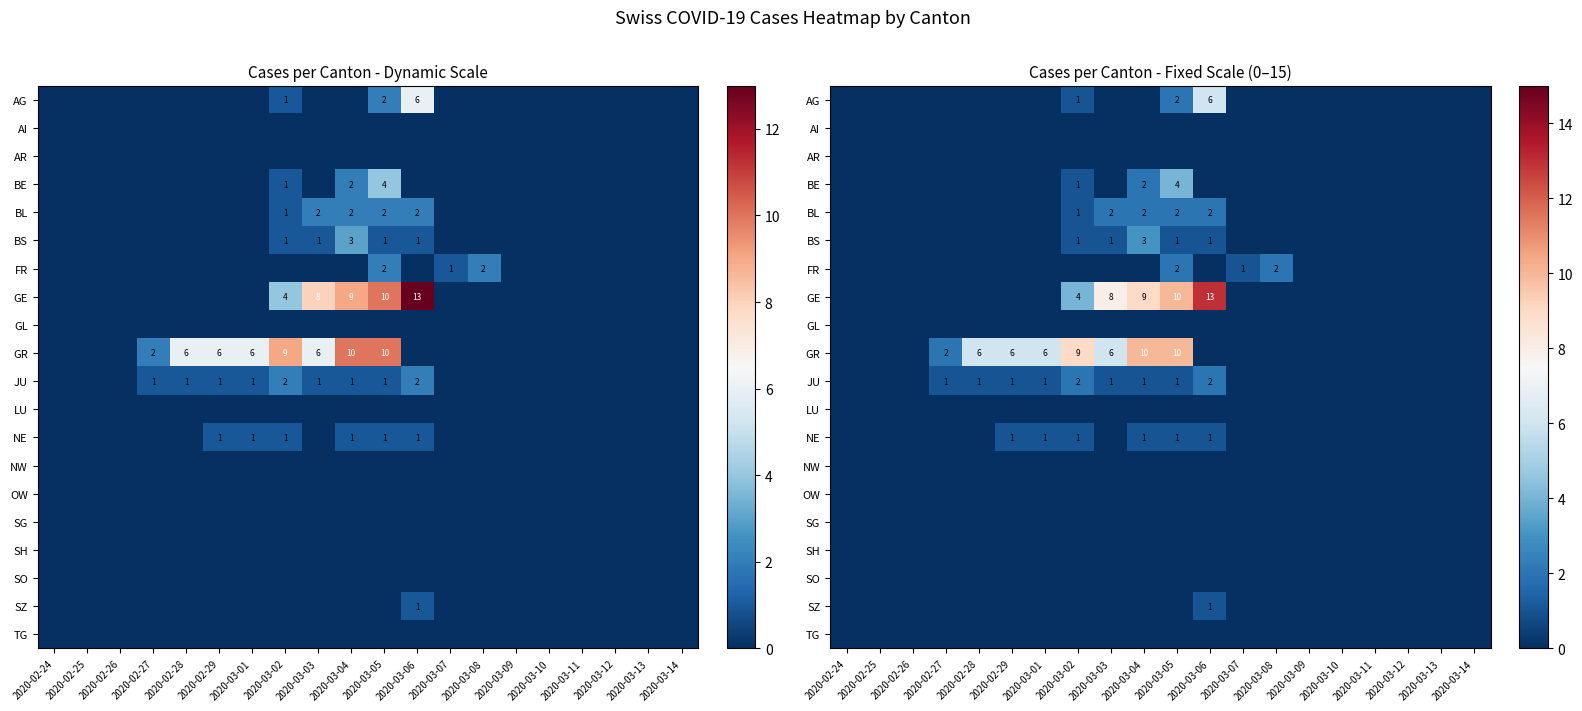

What is the greatest value displayed?

13